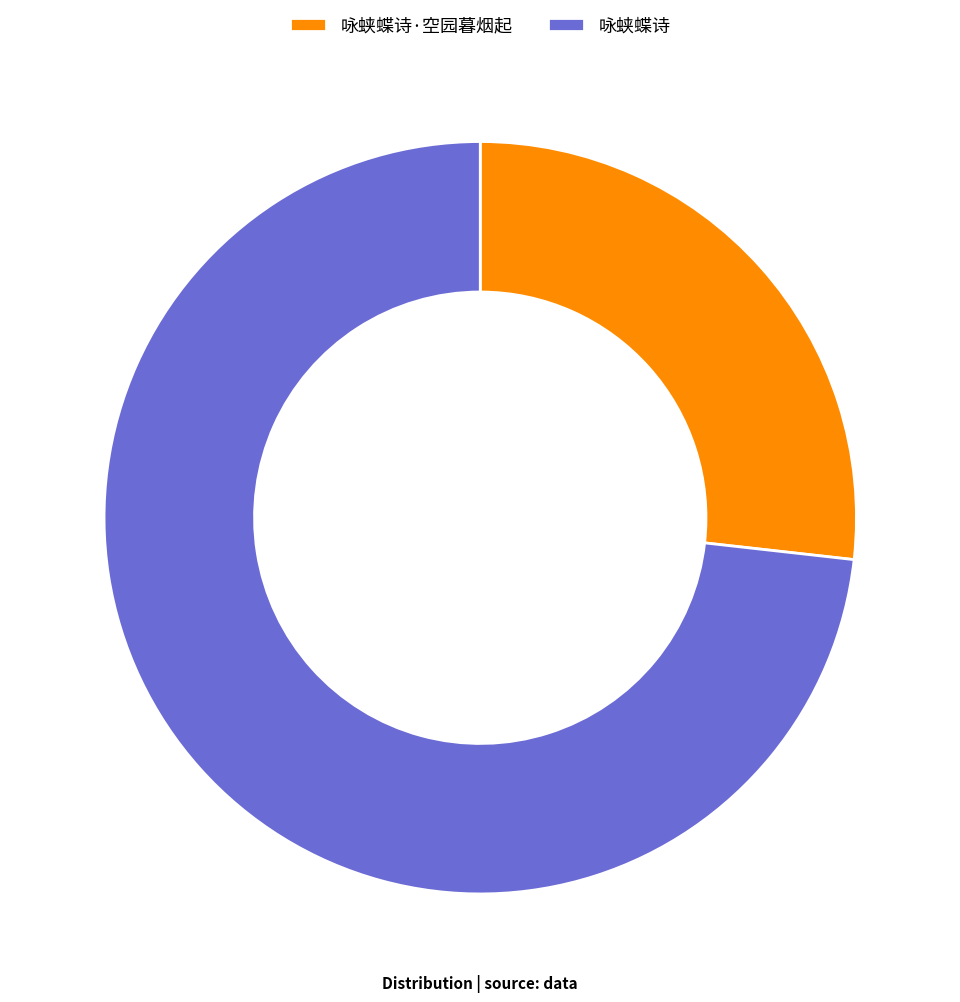

Is the sum of 咏蛱蝶诗·空园暮烟起 and 咏蛱蝶诗 greater than half?

Yes